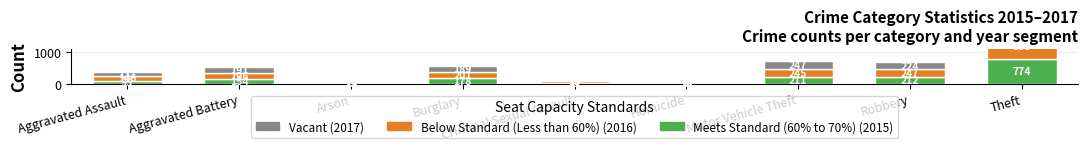

At which category does the chart reach its minimum across all series?

Homicide